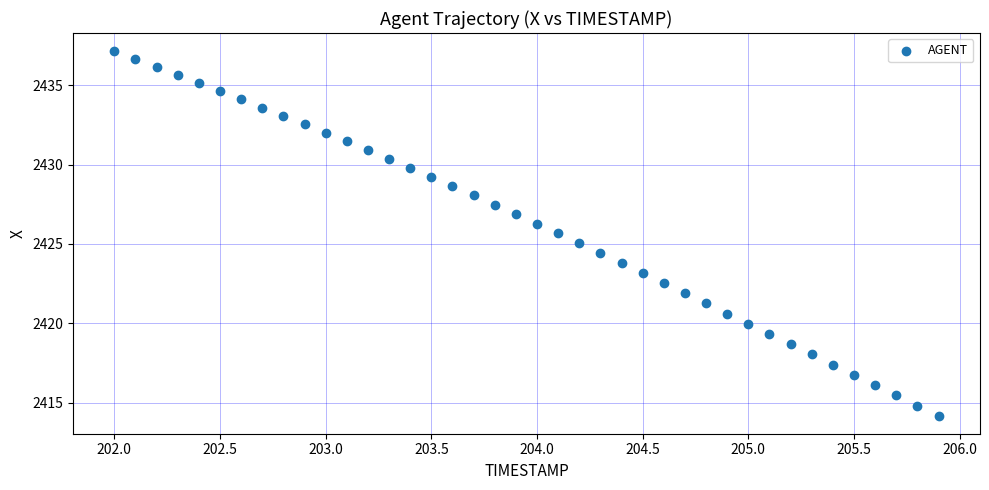

What is the range of Y values (max minus min)?

23.0